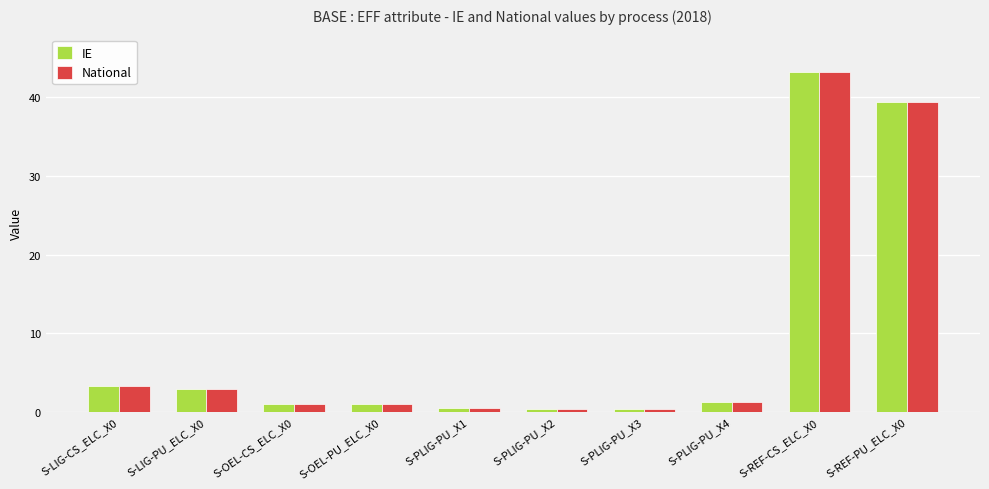

The value of National at S-LIG-CS_ELC_X0 is 3.2. True or false?

True